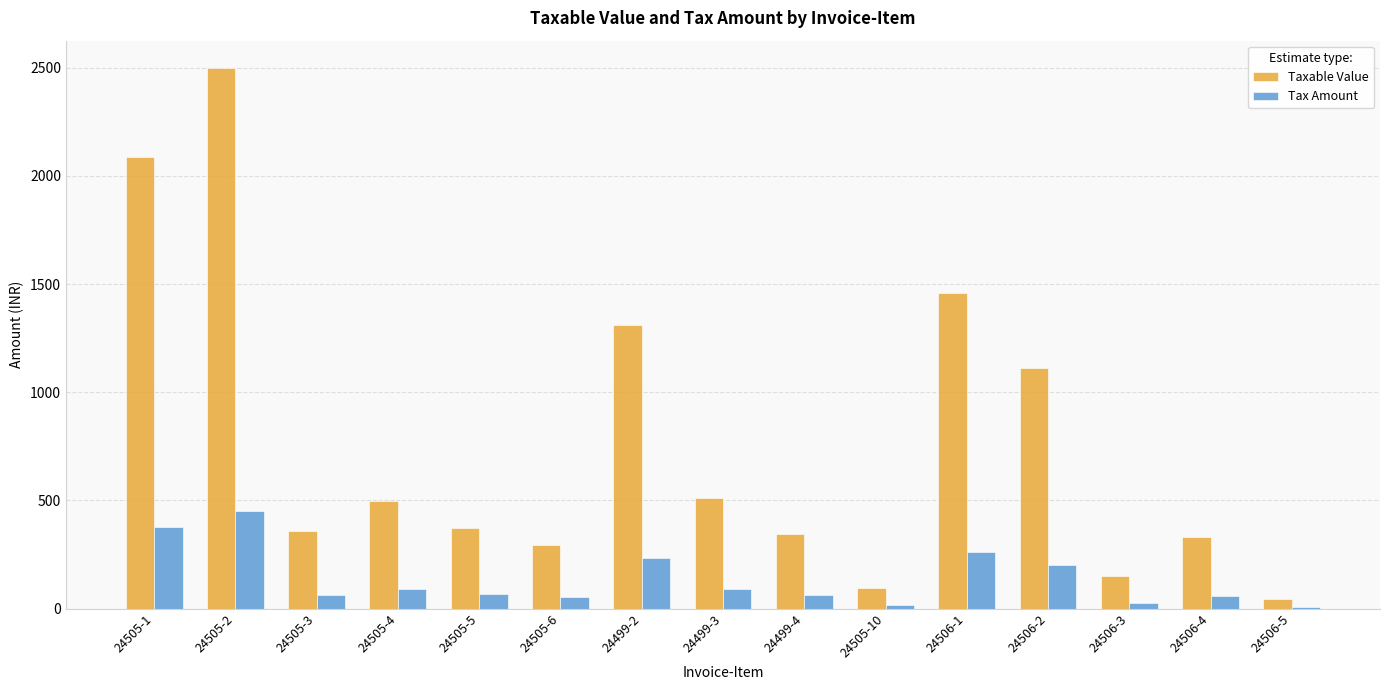

What are all the series names shown in the legend?

Taxable Value, Tax Amount